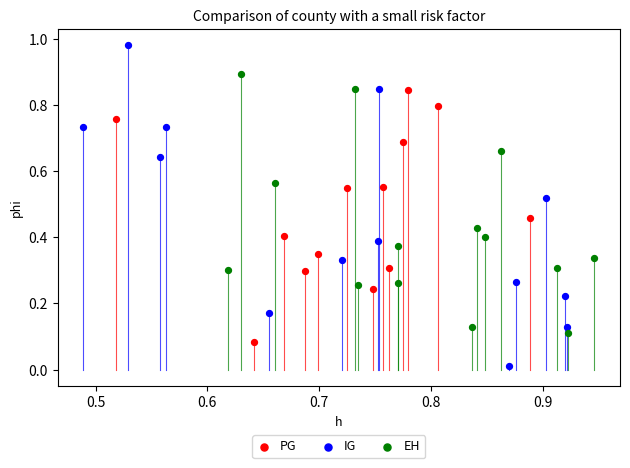

Which series contains the lowest Y value?

IG